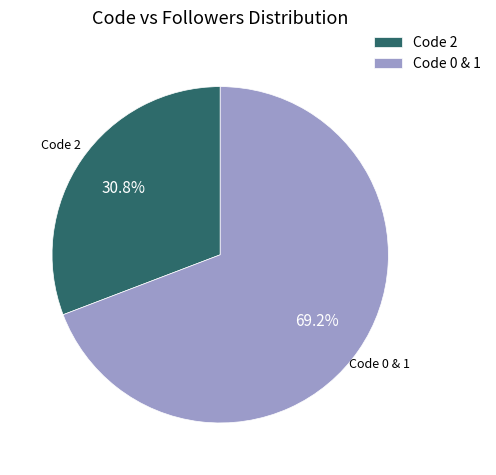

To the nearest percent, what is the average slice percentage?

50%